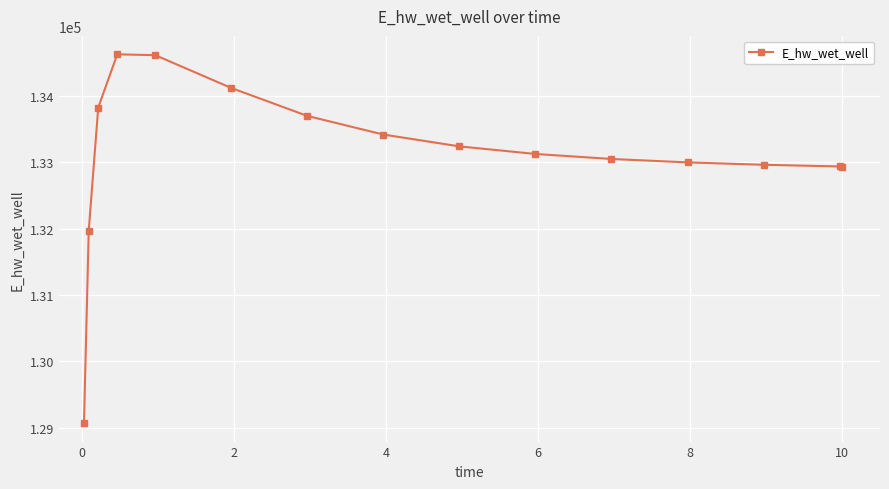

What is the difference between the maximum and minimum values?

5557.8